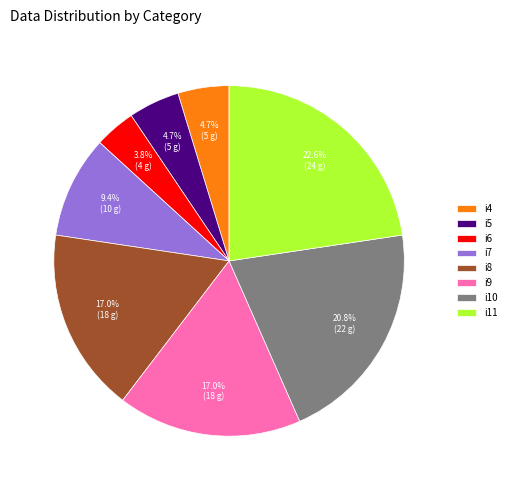

Between i5 and i10, which is larger?

i10